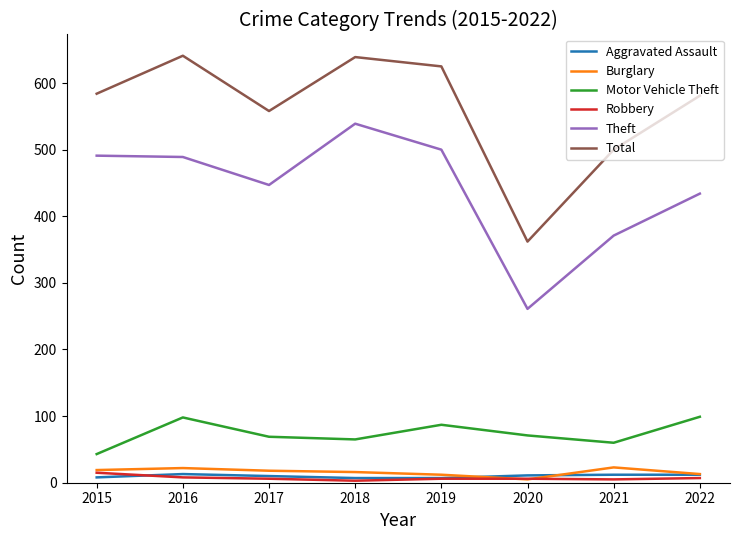

At how many categories does at least one series exceed 108?

8